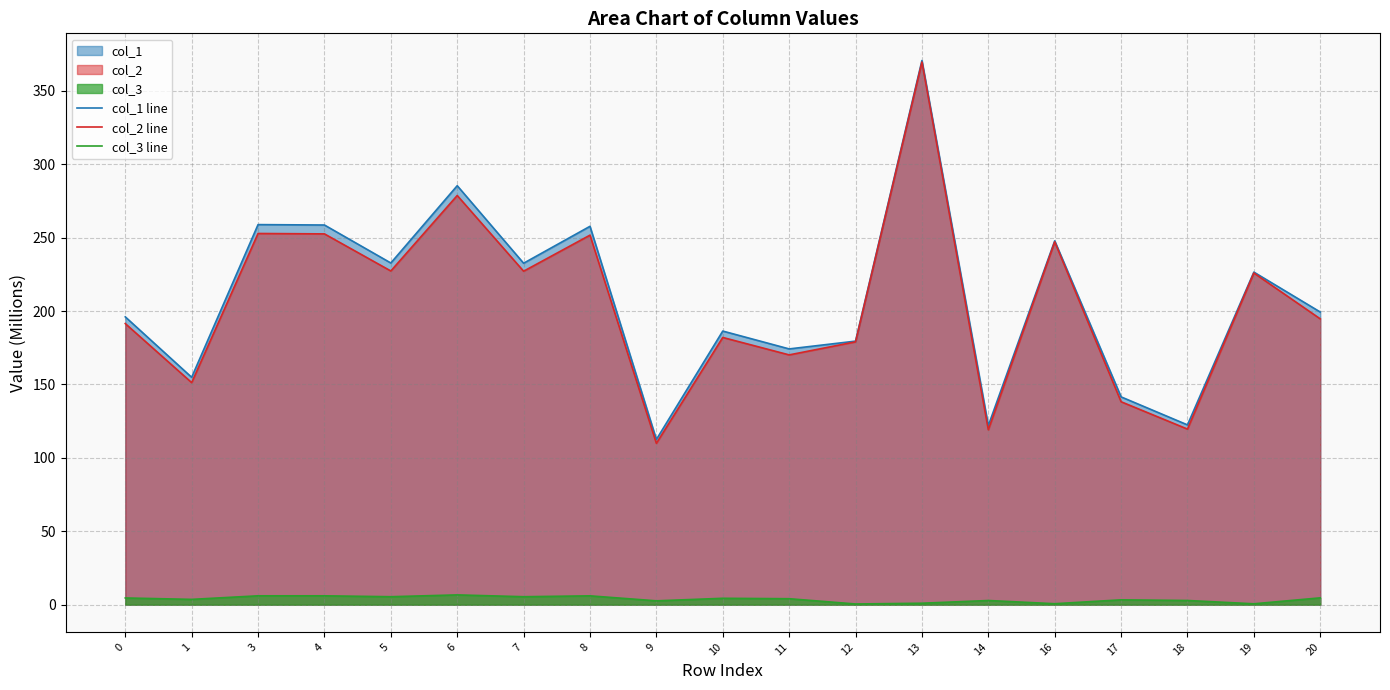

At how many categories does at least one series exceed 309?

1